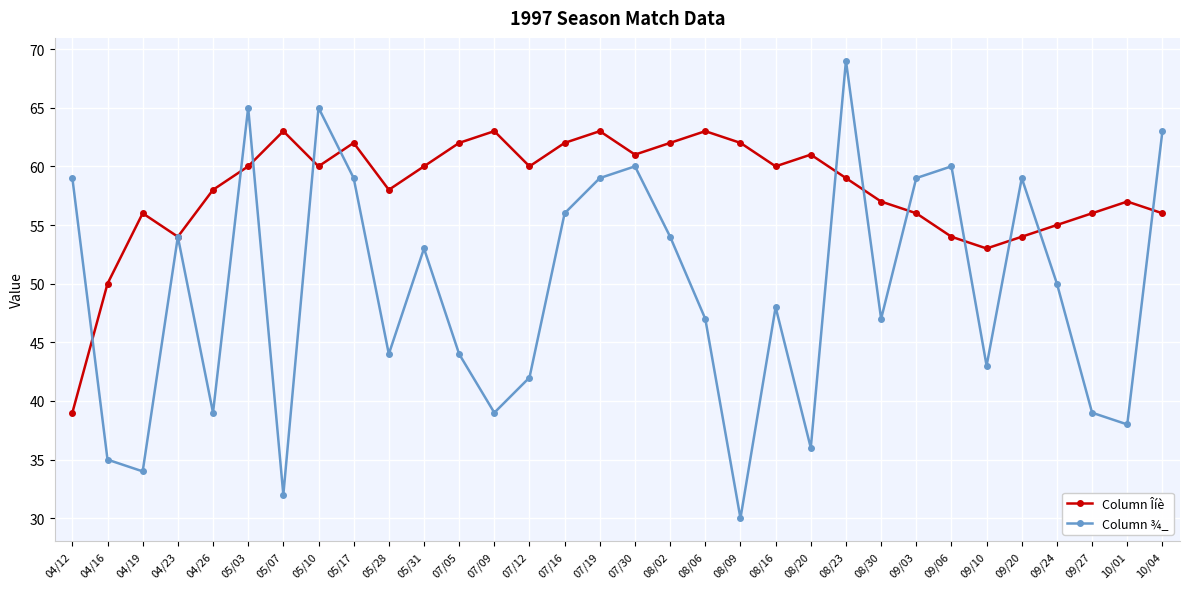

At which label is Column Îíè closest to 51?

04/16